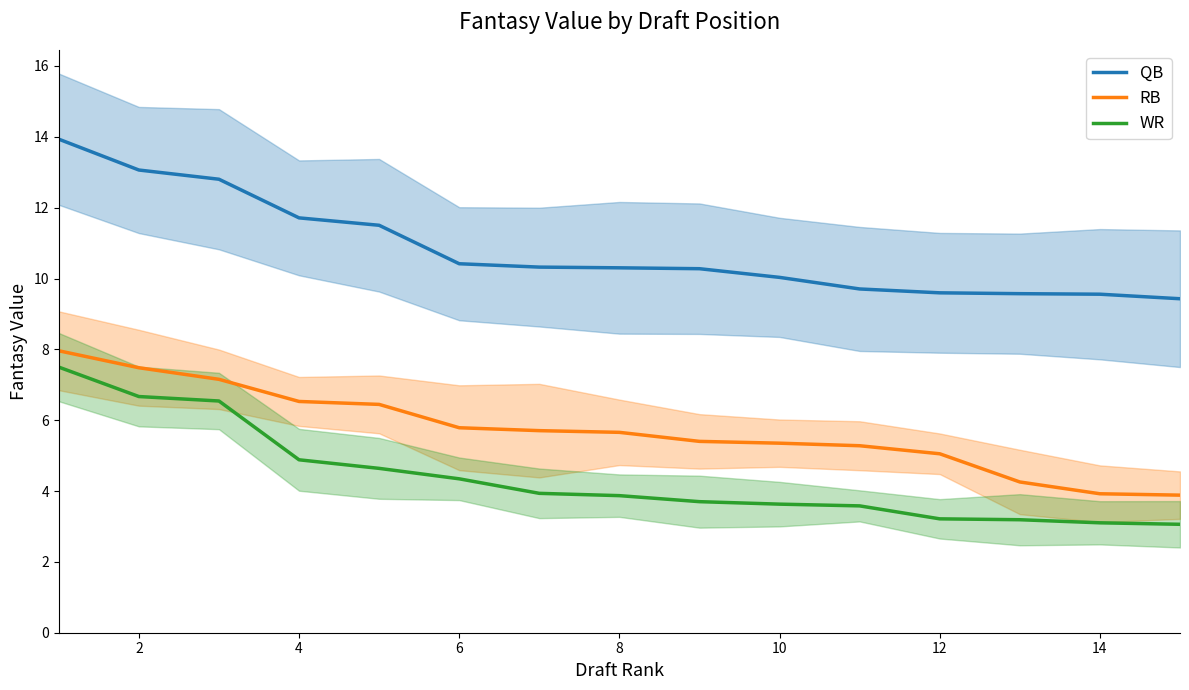

The value of RB at 14 is 3.9. True or false?

True